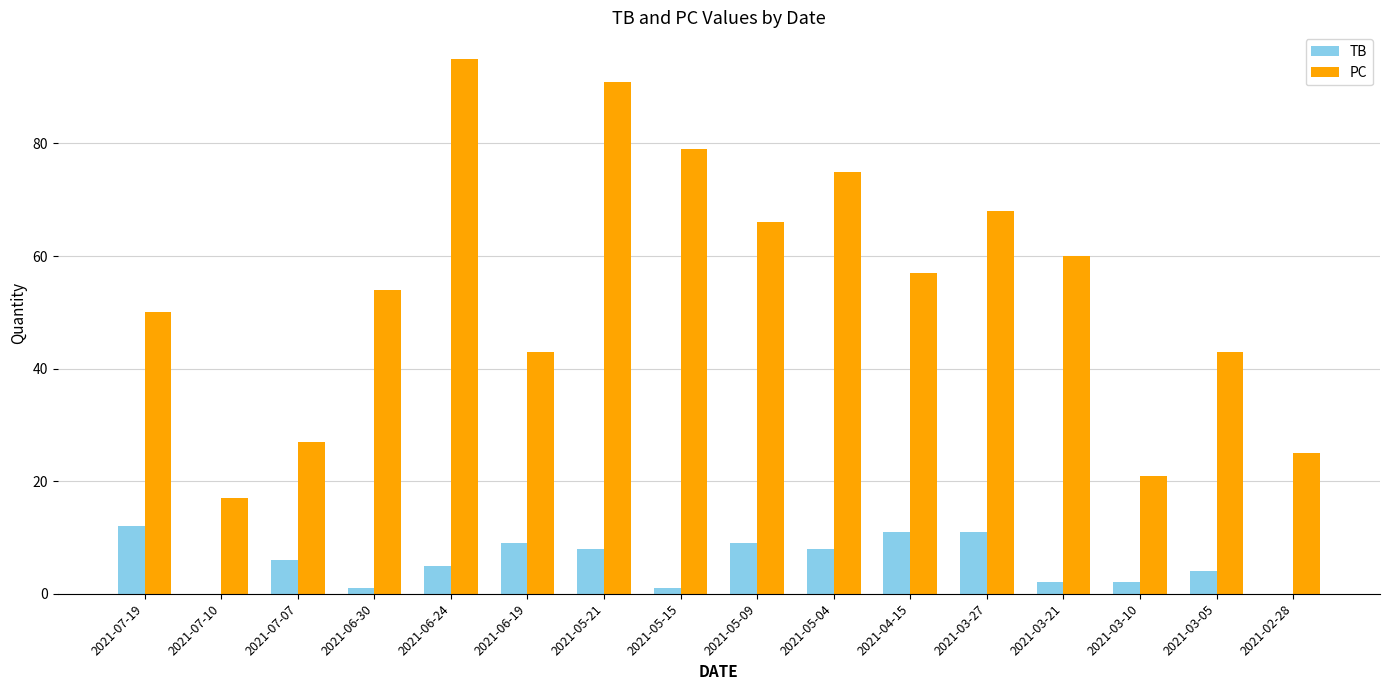

What are all the series names shown in the legend?

TB, PC